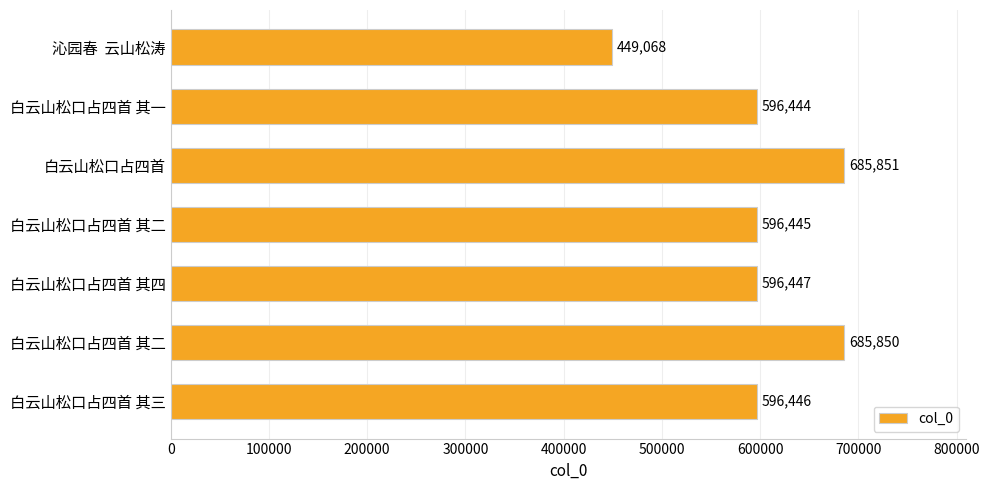

What is the smallest value displayed?

449068